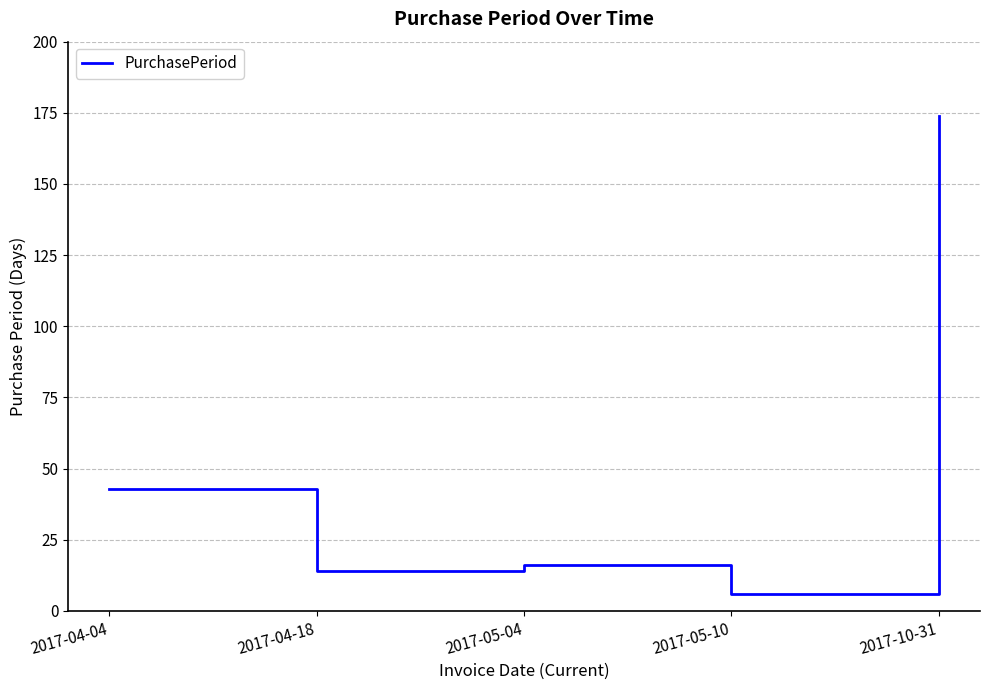

Reading right to left, transcribe all the data shown in this chart.

174	6	16	14	43